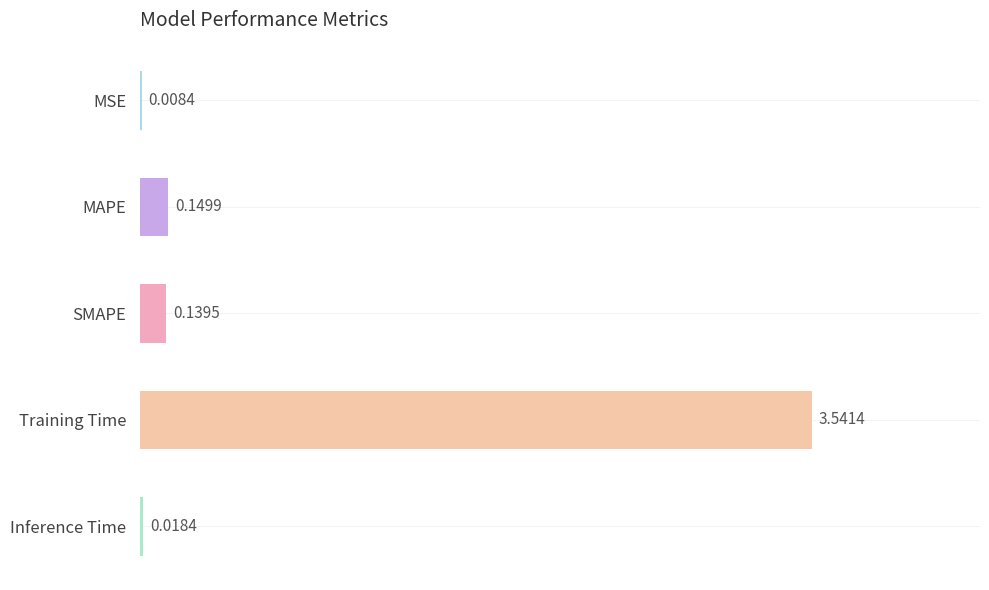

What is the sum of all values?

3.9